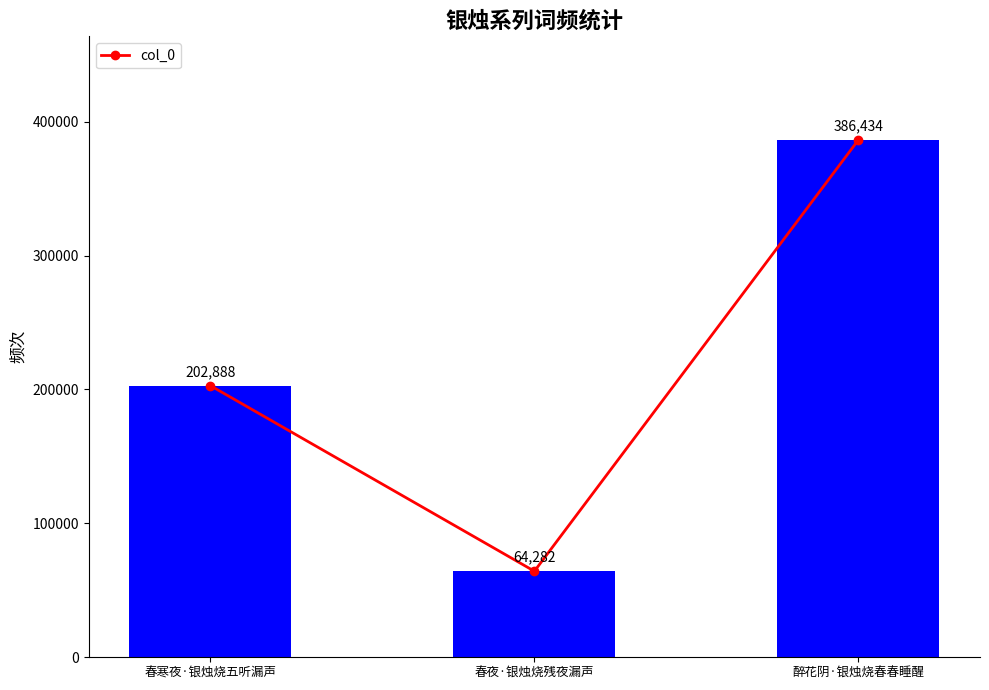

List the labels in order of value, smallest first.

春夜·银烛烧残夜漏声, 春寒夜·银烛烧五听漏声, 醉花阴·银烛烧春春睡醒